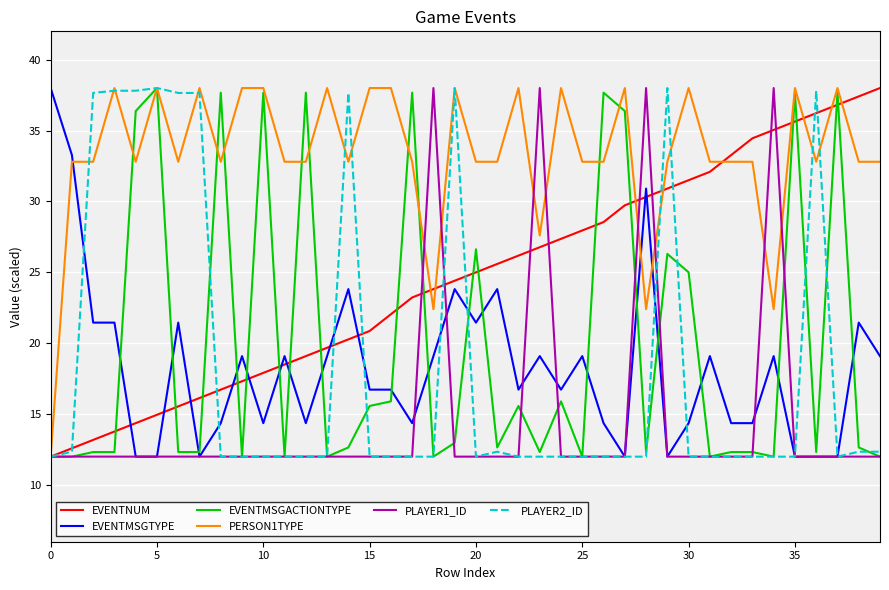

How many distinct data groups are displayed?

6